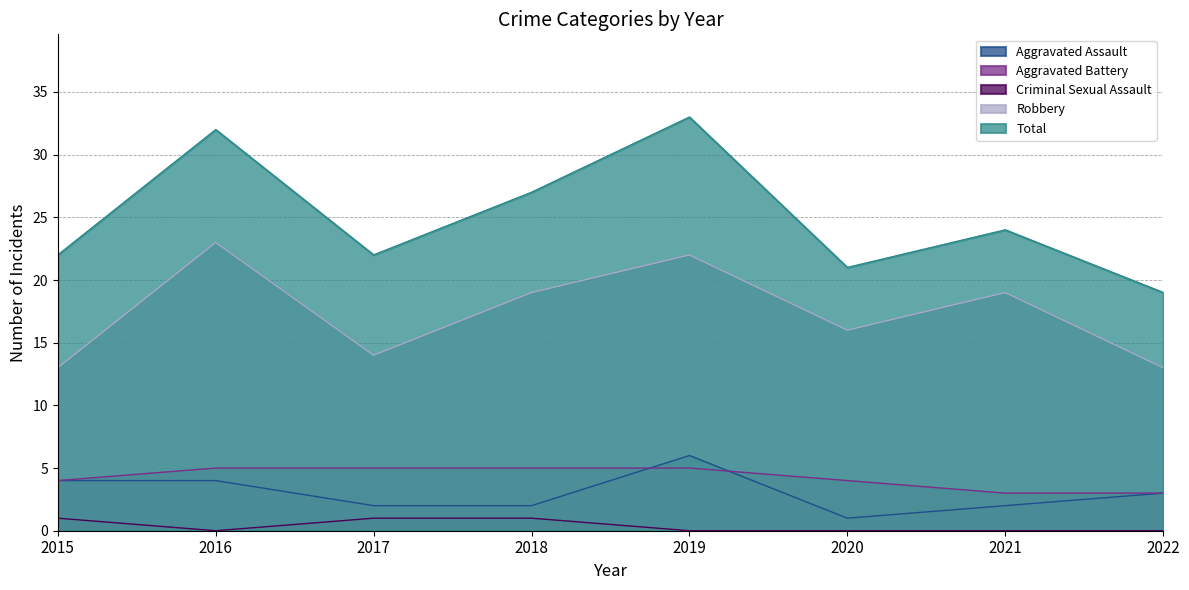

Which series has the largest total across all categories?

Total